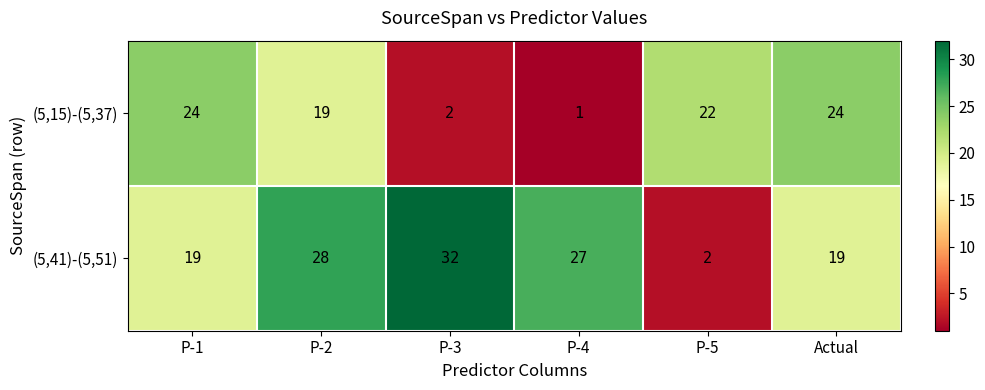

What is the spread (max minus min) of values at Actual?

5